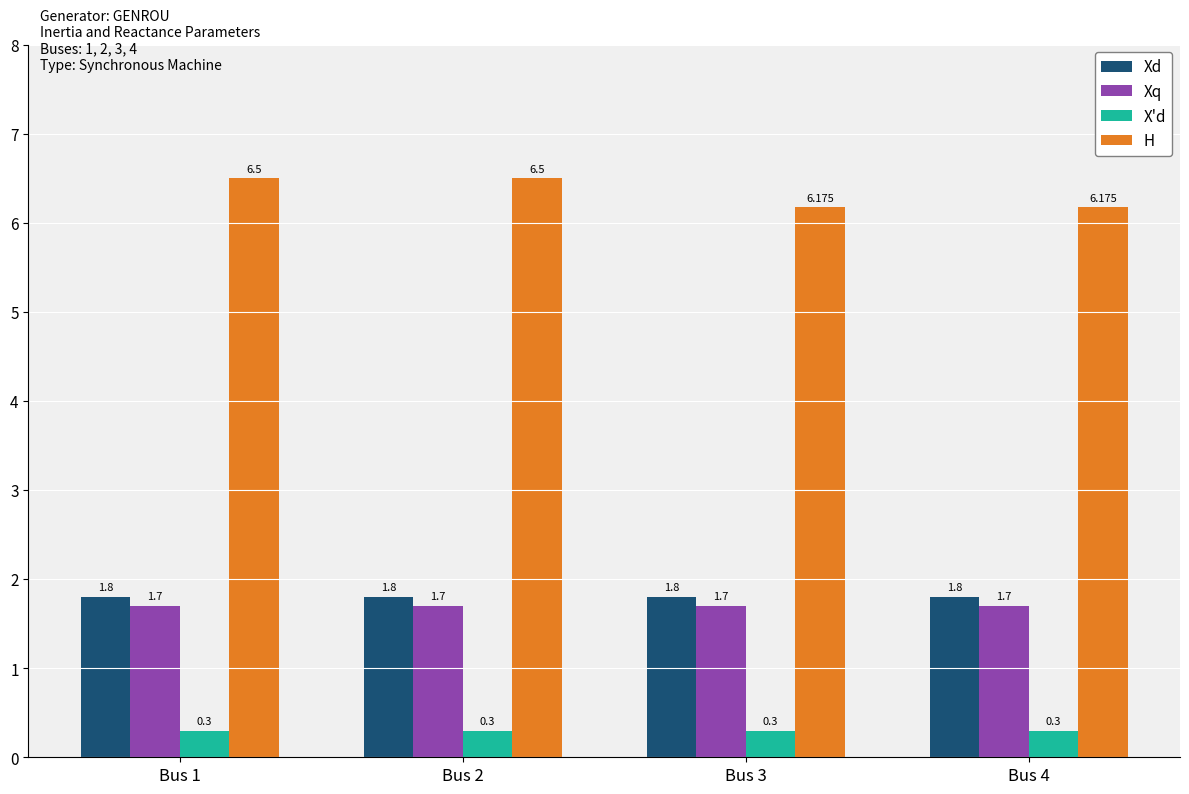

Which series has the widest spread of values?

H